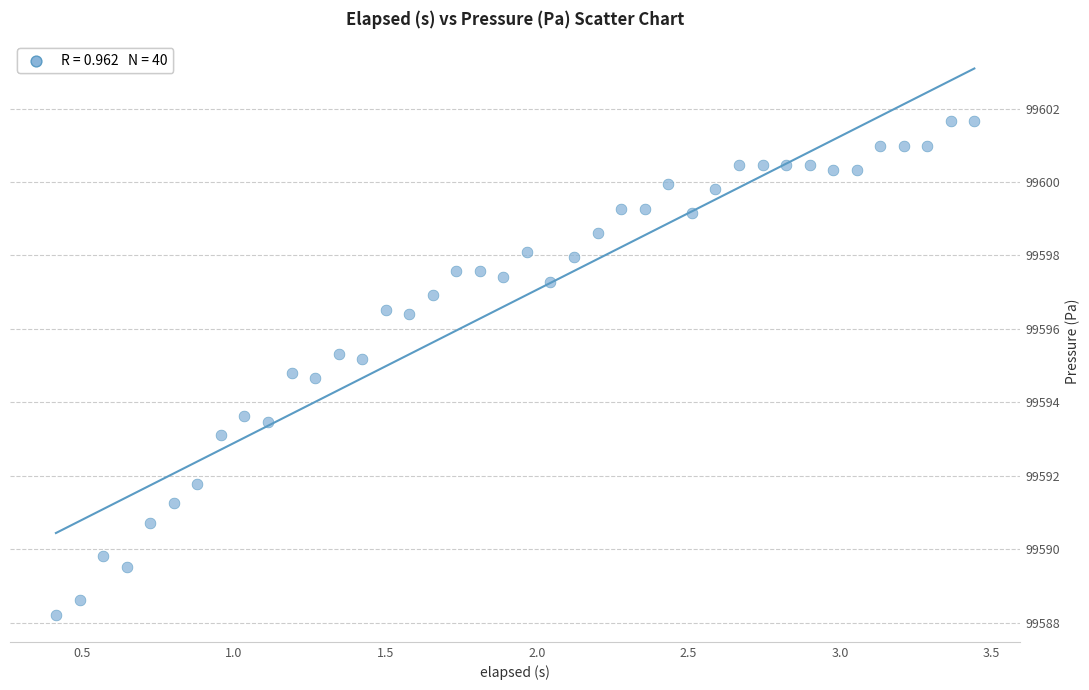

What is the range of X values (max minus min)?

3.0